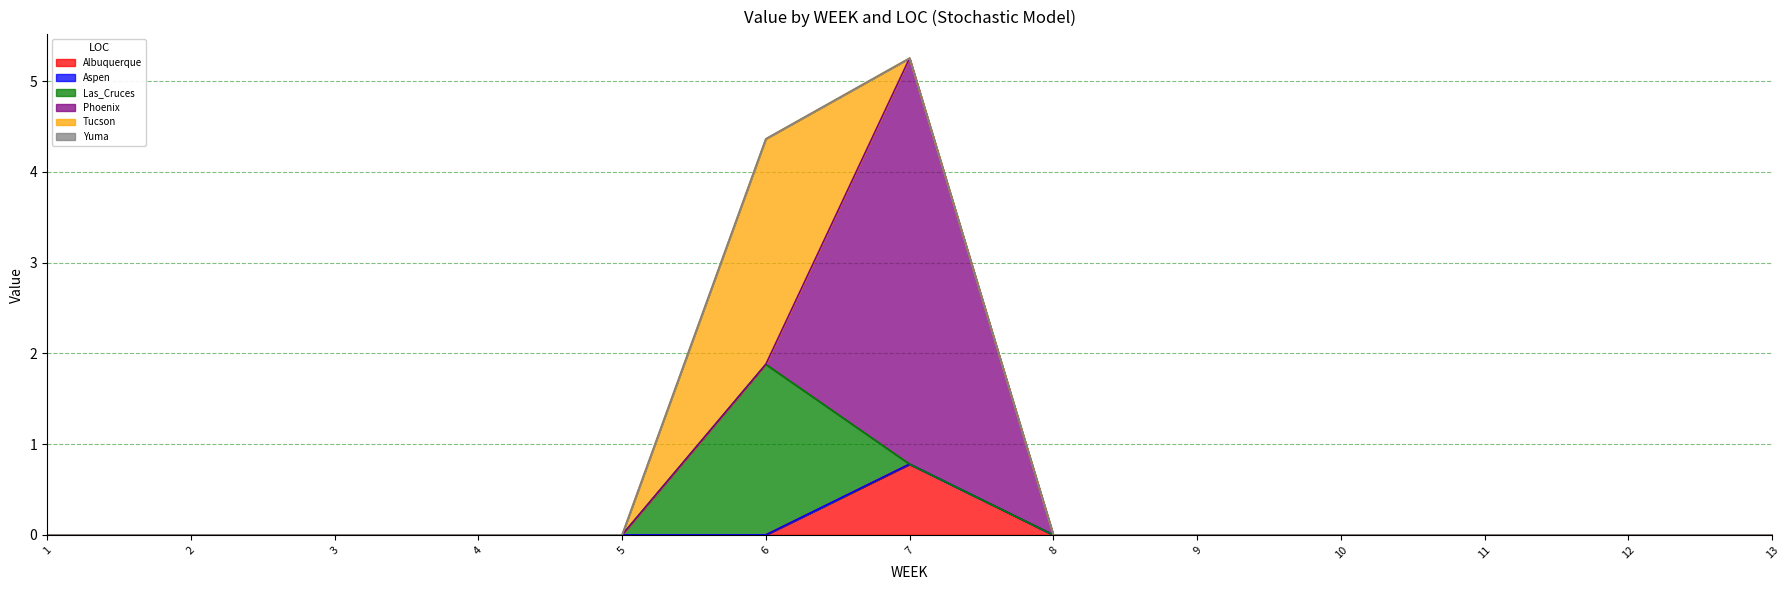

At which label does Albuquerque reach its peak?

7